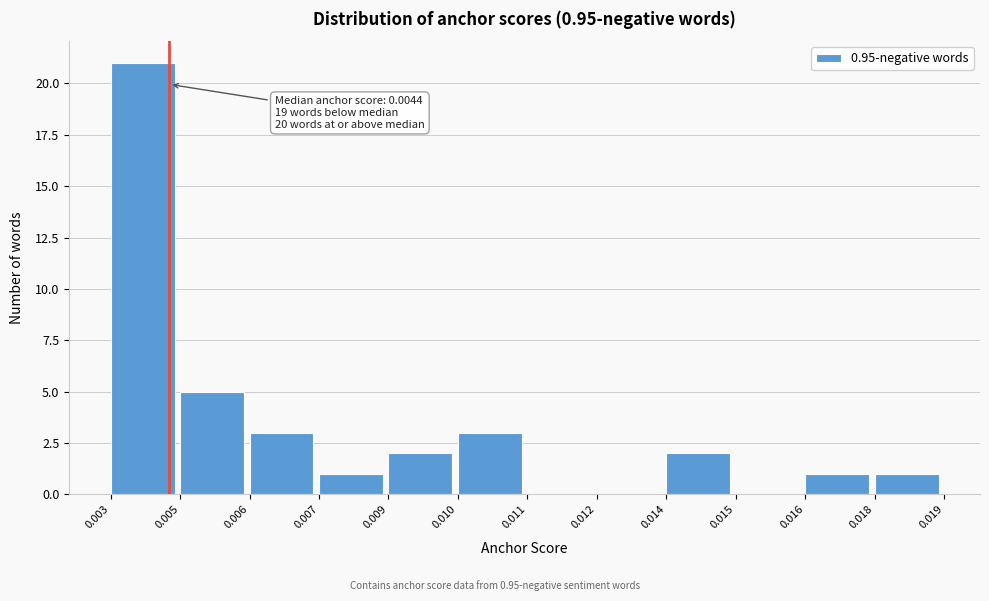

Reading right to left, extract all data points from this chart.

0.018=1	0.016=1	0.015=0	0.014=2	0.012=0	0.011=0	0.010=3	0.009=2	0.007=1	0.006=3	0.005=5	0.003=21